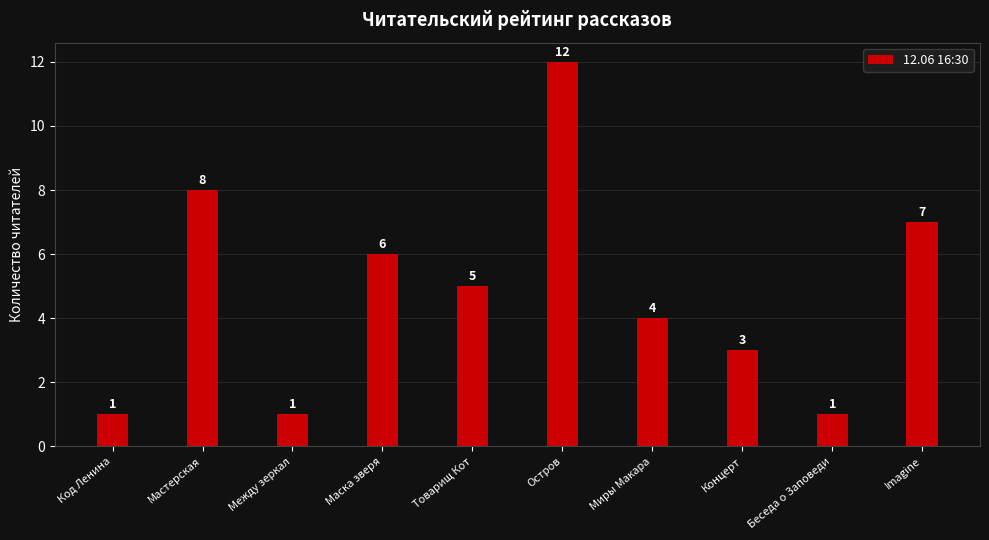

True or false: the data shows 3 at Концерт.

True